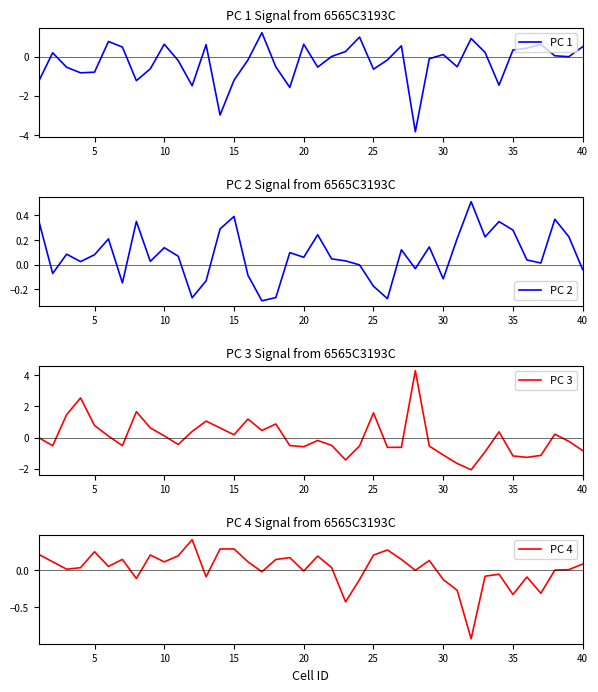

Which series has the largest range (max minus min)?

PC 3